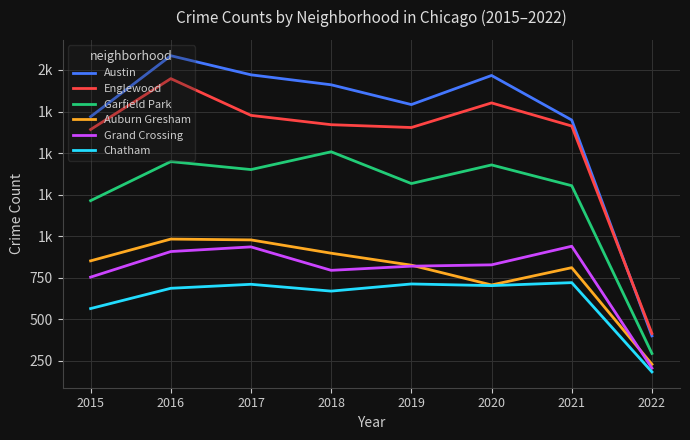

Is this an area chart (filled region under the line)?

No